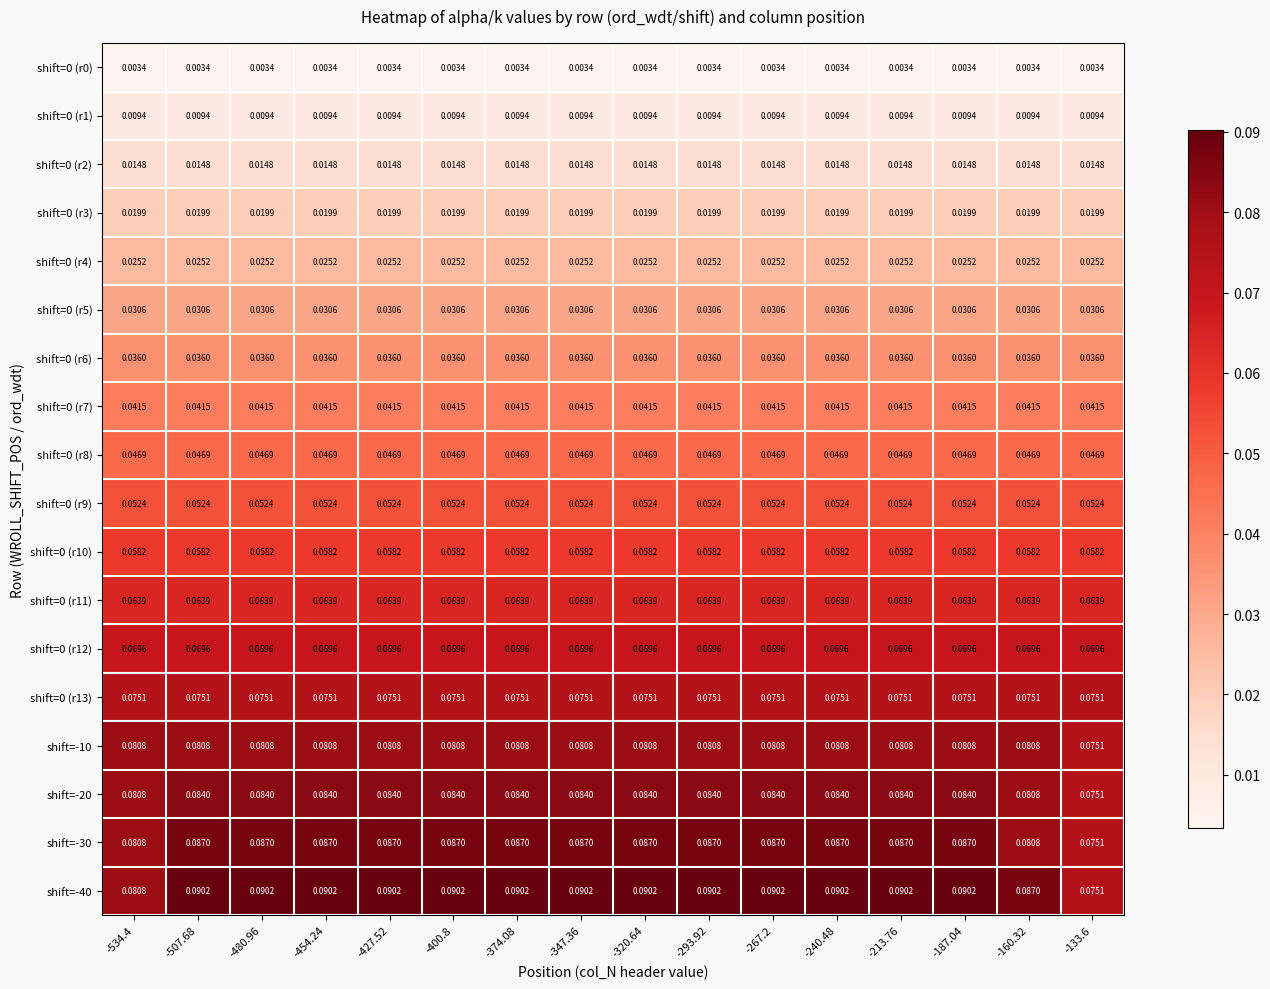

Is the value of shift=-20 at -347.36 greater than the value of shift=0 (r12) at -480.96?

Yes